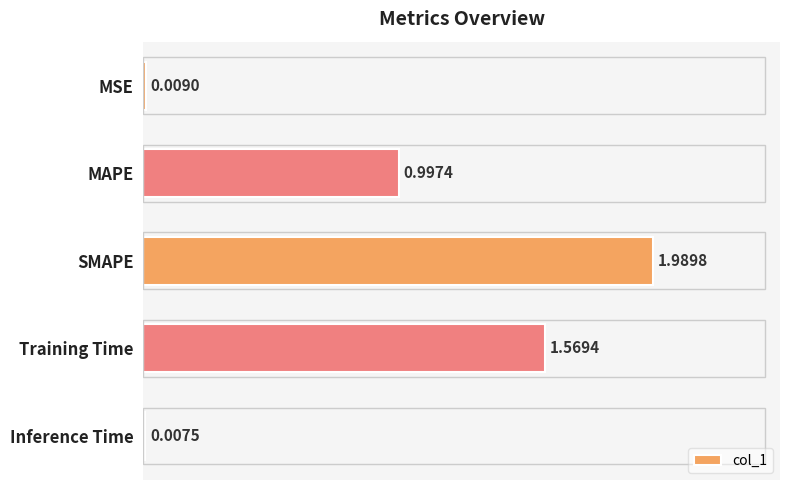

Between MSE and Training Time, which is larger?

Training Time